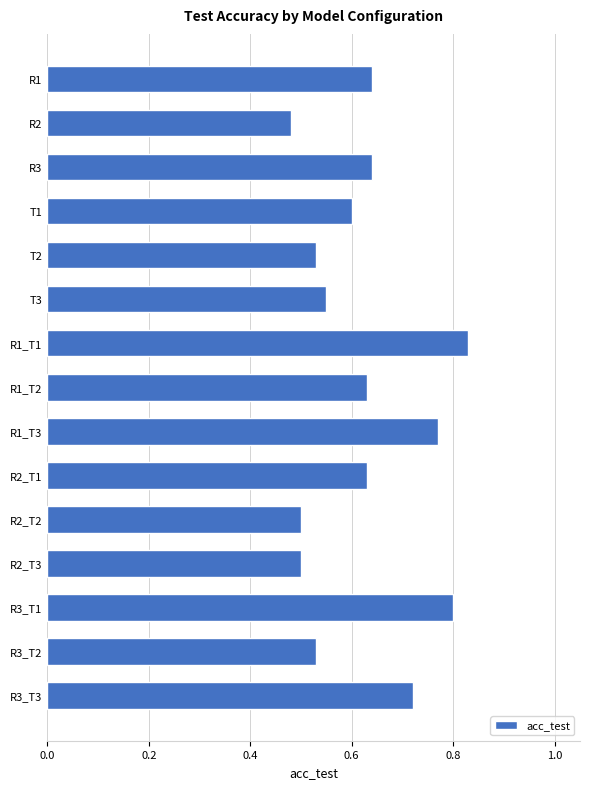

How many bars are there in total?

15